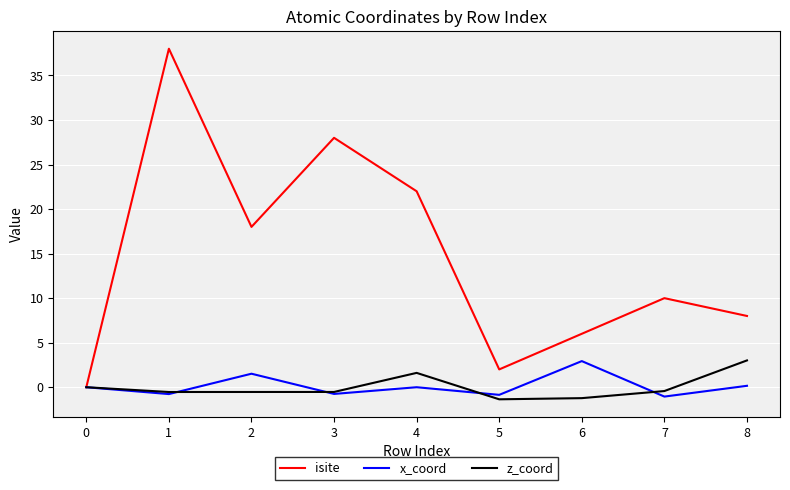

Which series changed the most between 3 and 7?

isite